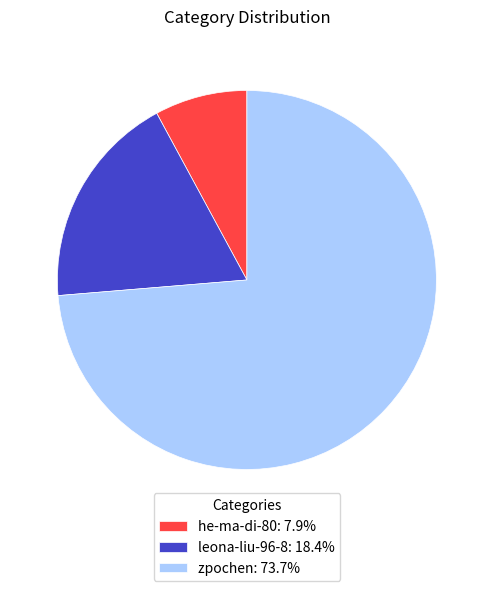

What is the majority slice?

zpochen